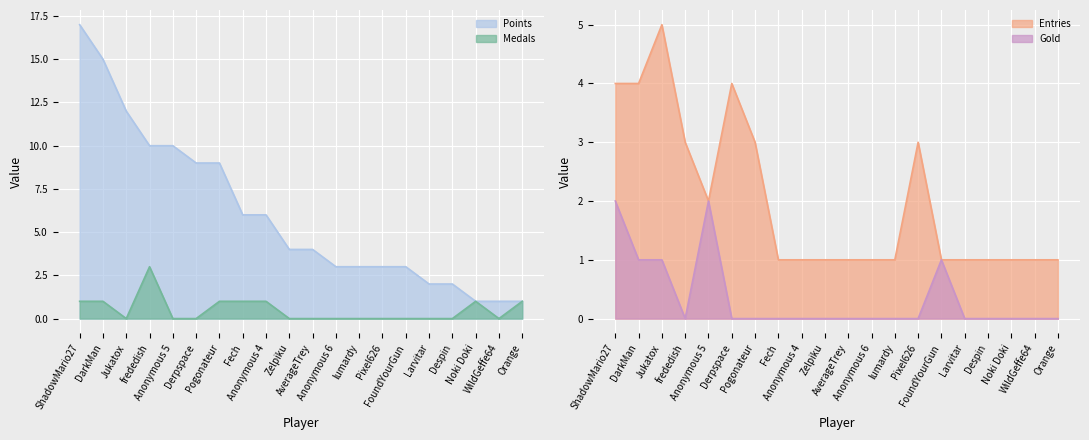

How many data points in Points are less than 4?

9